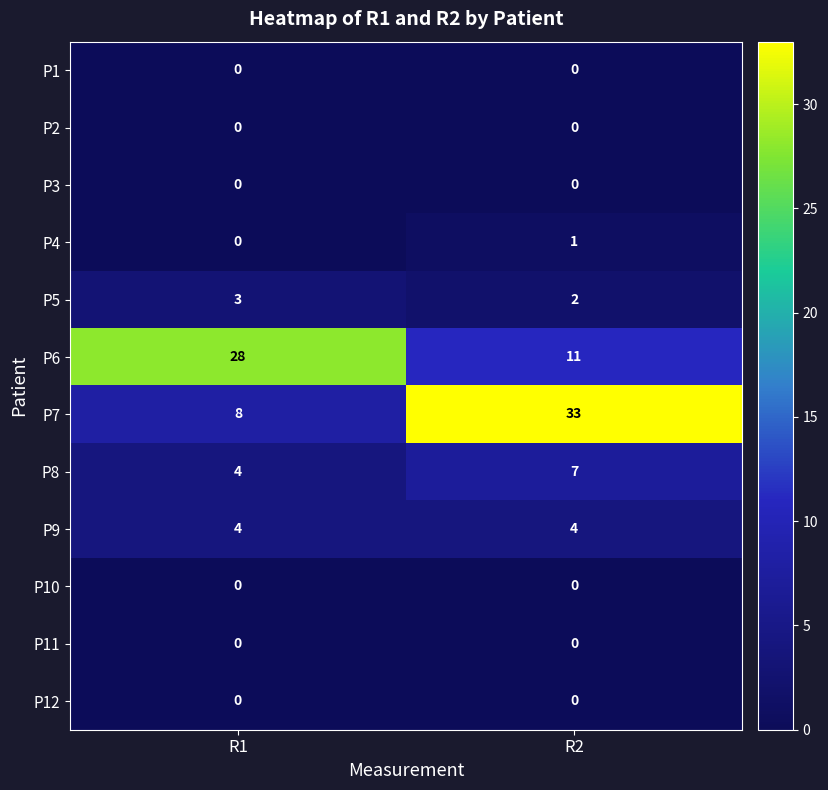

Reading right to left, list all the values displayed in this chart.

P1: 0	0
P2: 0	0
P3: 0	0
P4: 1	0
P5: 2	3
P6: 11	28
P7: 33	8
P8: 7	4
P9: 4	4
P10: 0	0
P11: 0	0
P12: 0	0